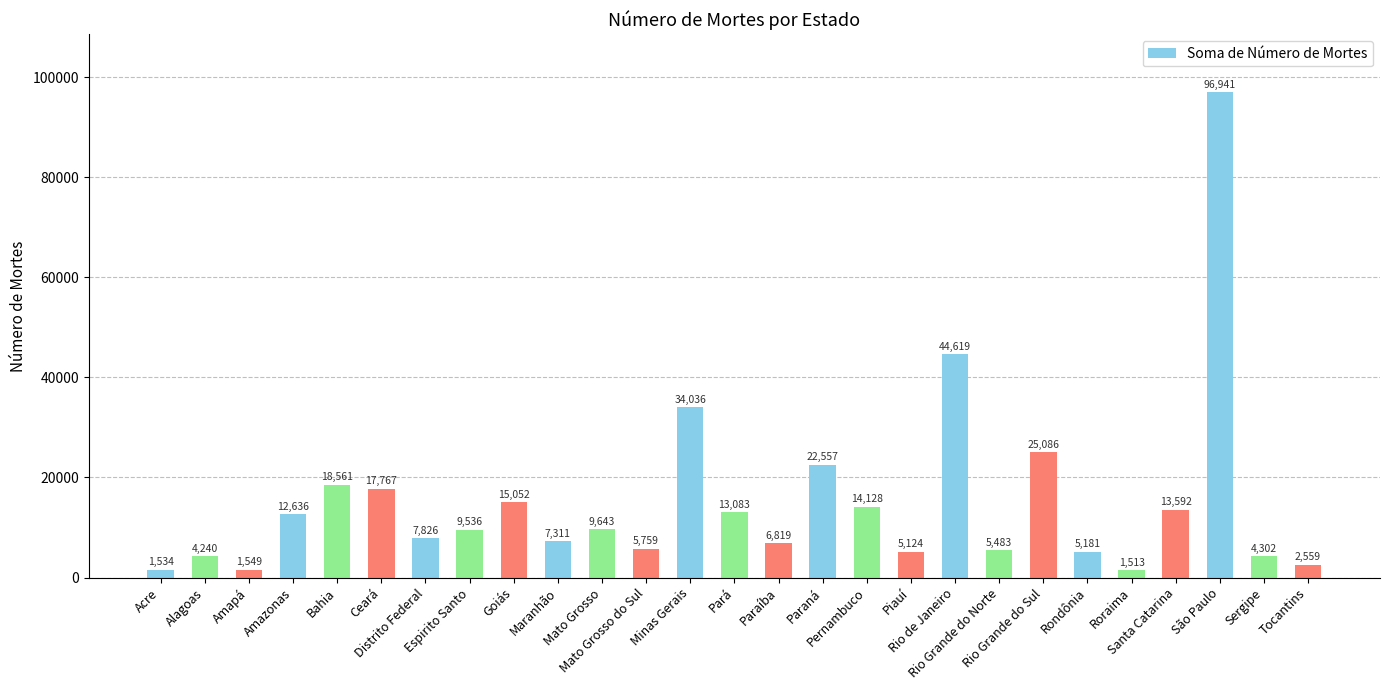

Rank the categories by value from lowest to highest.

Roraima, Acre, Amapá, Tocantins, Alagoas, Sergipe, Piauí, Rondônia, Rio Grande do Norte, Mato Grosso do Sul, Paraíba, Maranhão, Distrito Federal, Espirito Santo, Mato Grosso, Amazonas, Pará, Santa Catarina, Pernambuco, Goiás, Ceará, Bahia, Paraná, Rio Grande do Sul, Minas Gerais, Rio de Janeiro, São Paulo